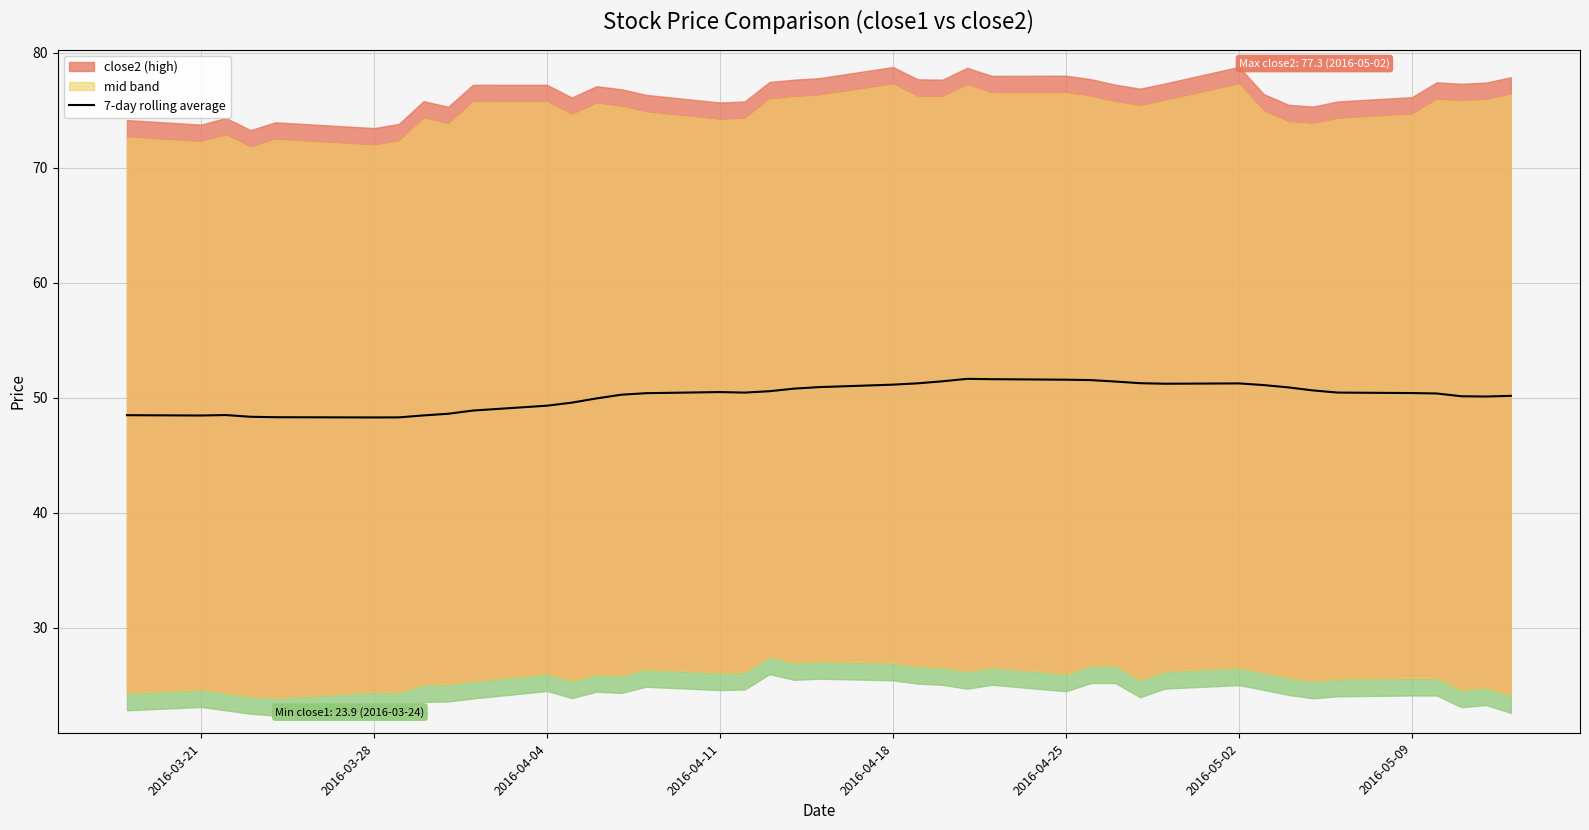

Is it true that 7-day rolling average equals 18.3 at 2016-04-04?

False